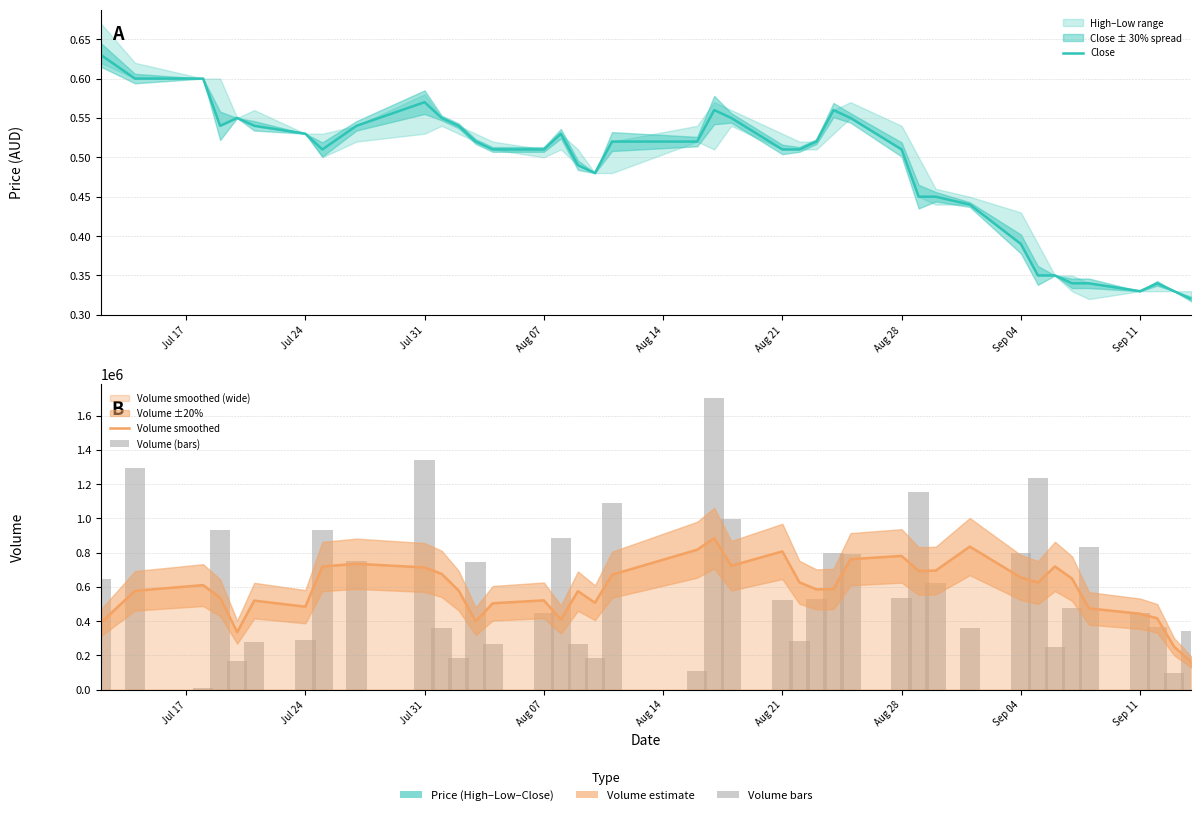

What is the value of the Close bar at the 38th from the left?

0.3